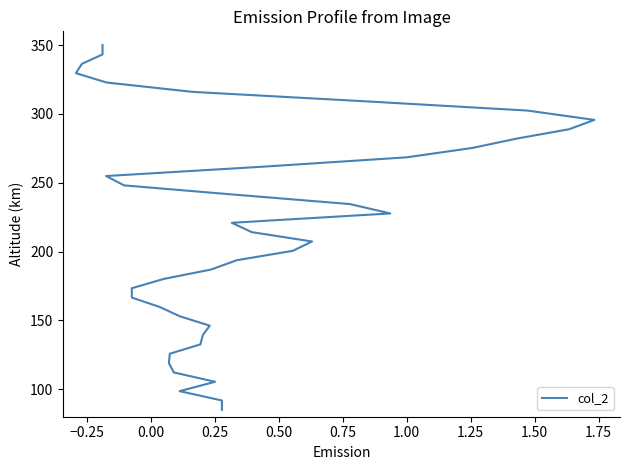

How many distinct data groups are displayed?

1